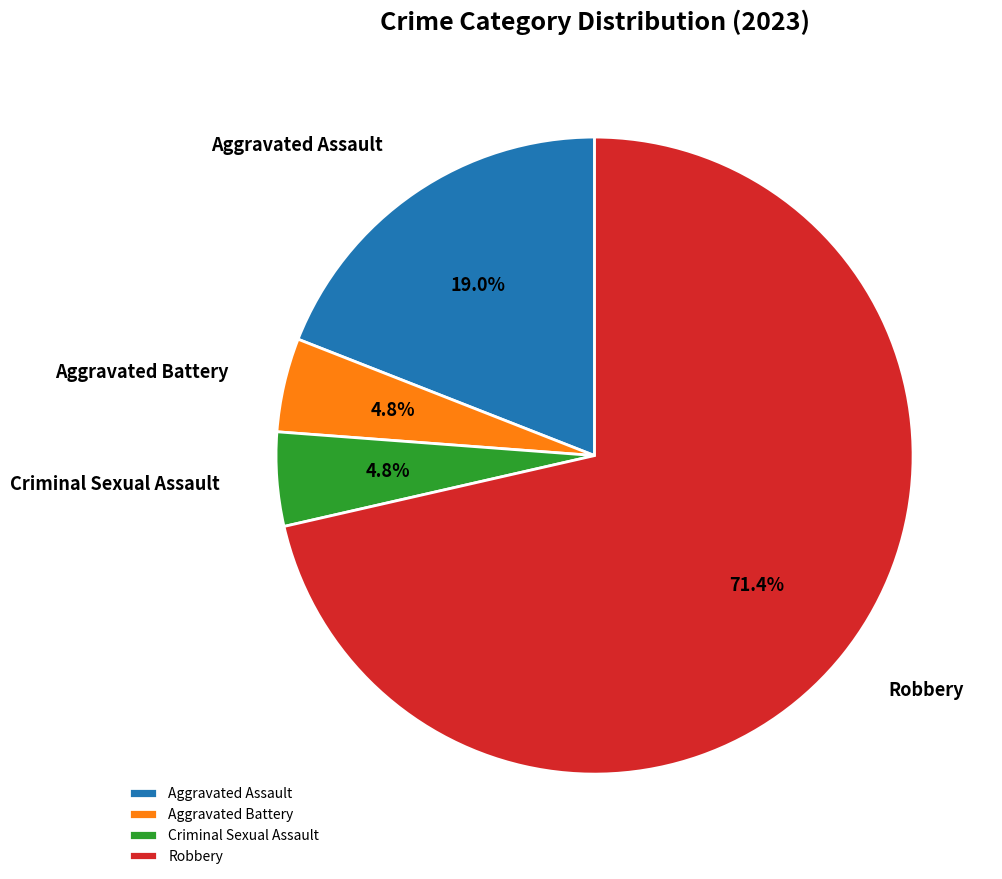

To the nearest percent, what is the difference between the Robbery and Criminal Sexual Assault slice percentages?

67%